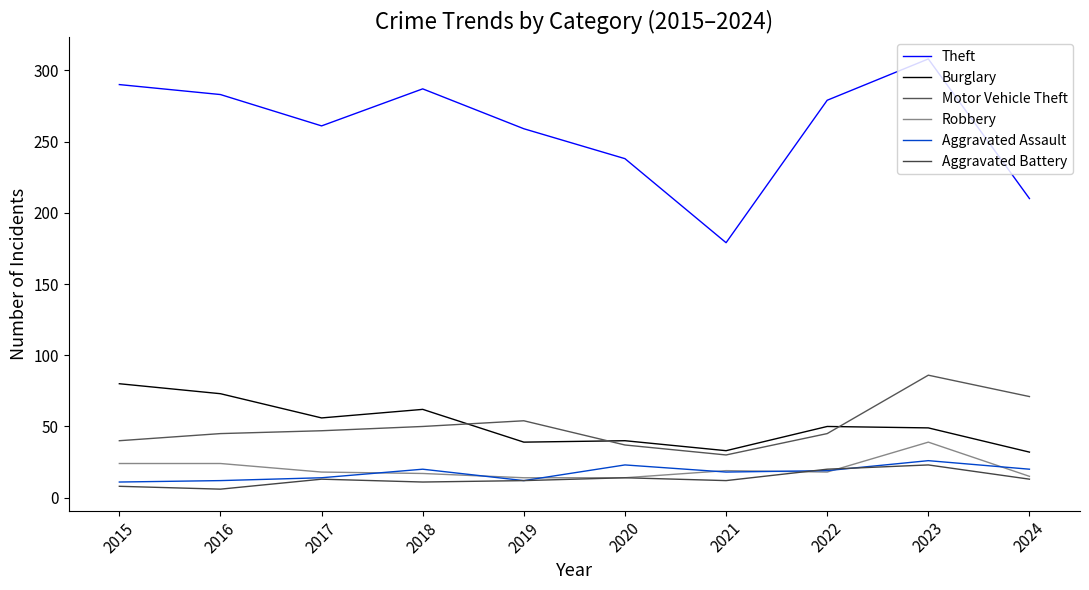

At which label is Motor Vehicle Theft closest to 58?

2019